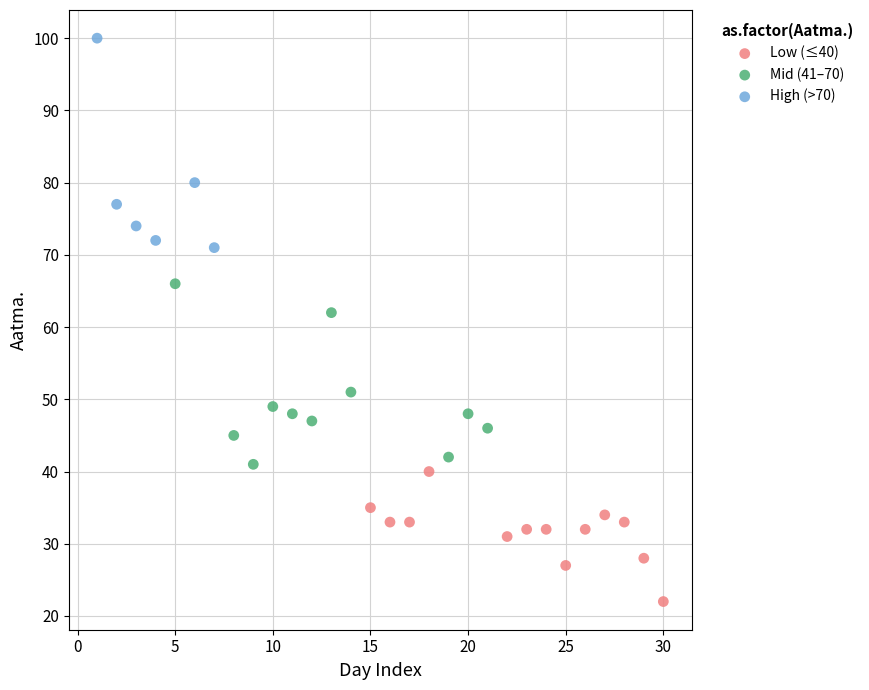

Which series contains the highest Y value?

High (>70)